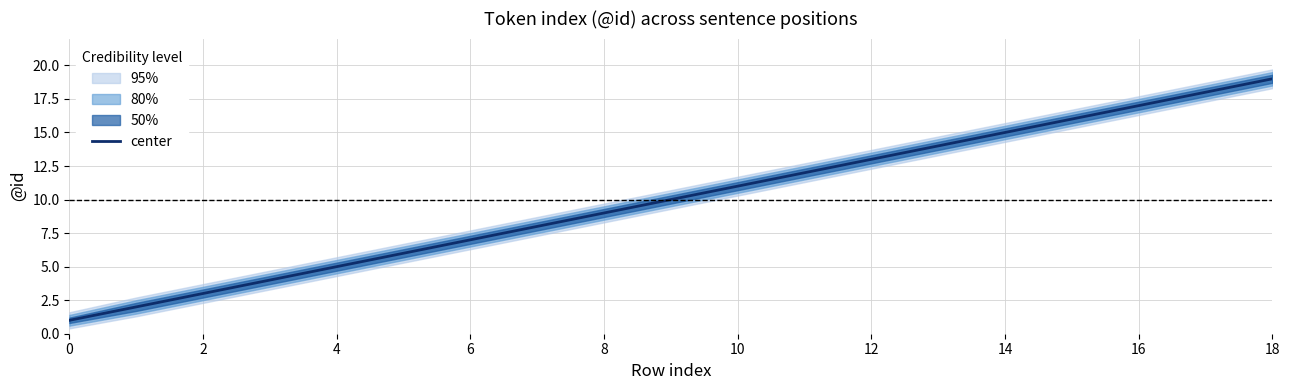

Which category has the highest value in the center series?

18